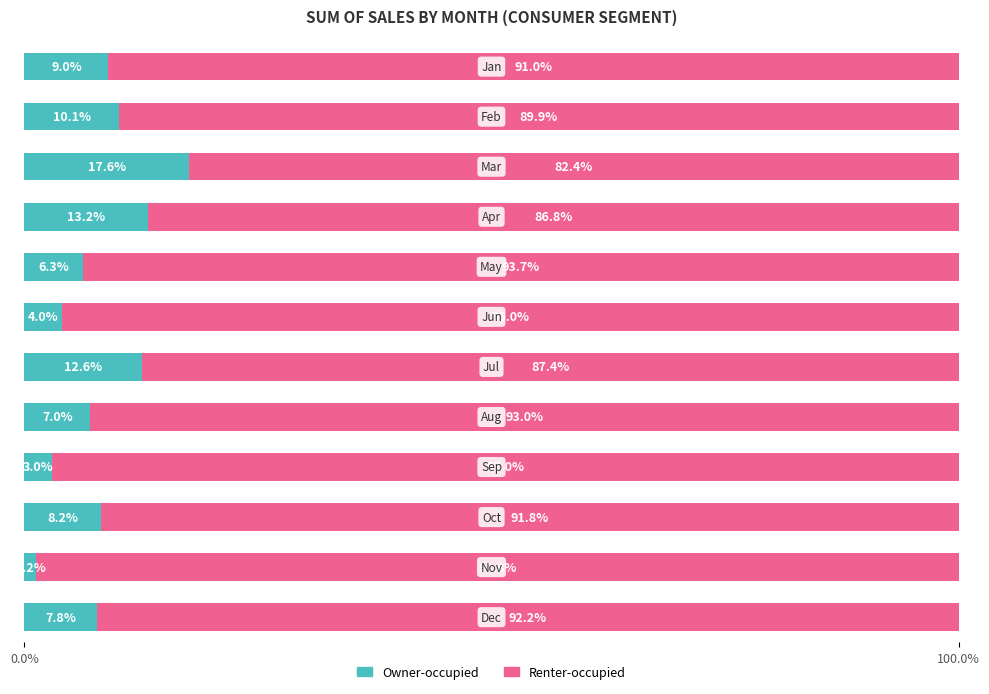

What is the lowest value of the Owner-occupied series?

1.2